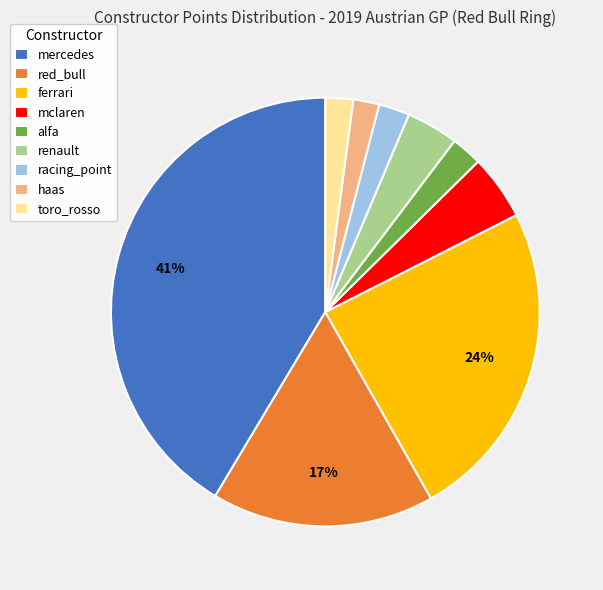

To the nearest percent, what is the average slice percentage?

11%